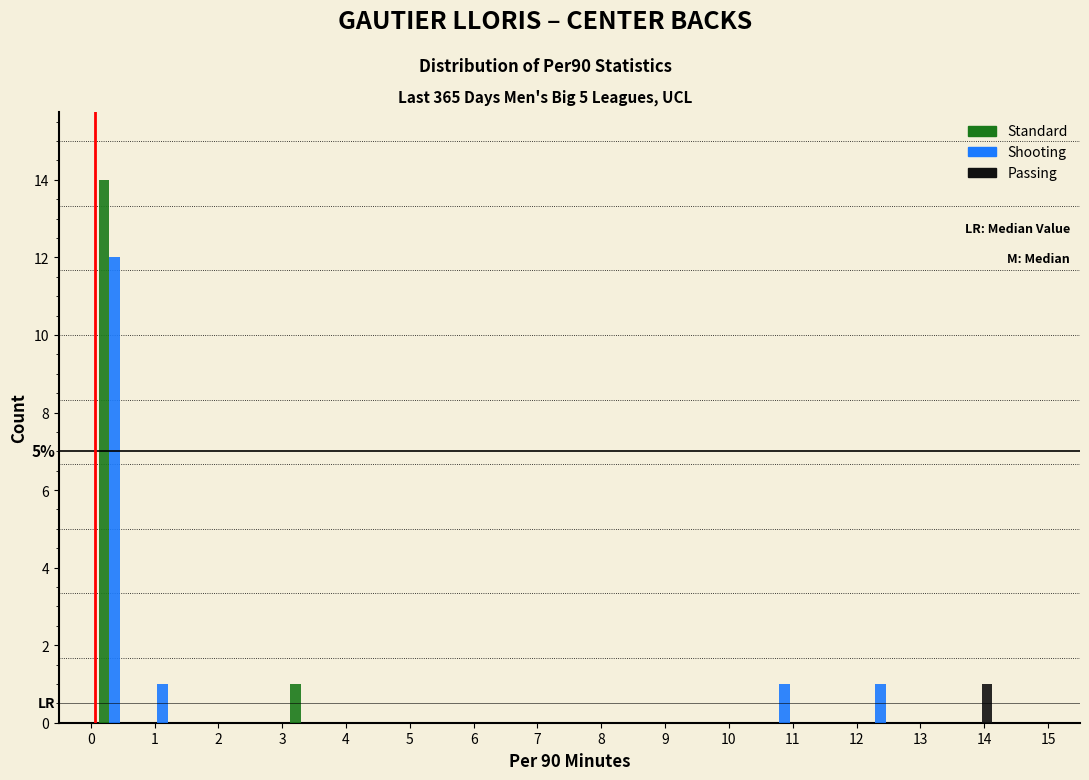

In the Standard series, which range on the x-axis has the tallest bar?

0.00 to 0.75